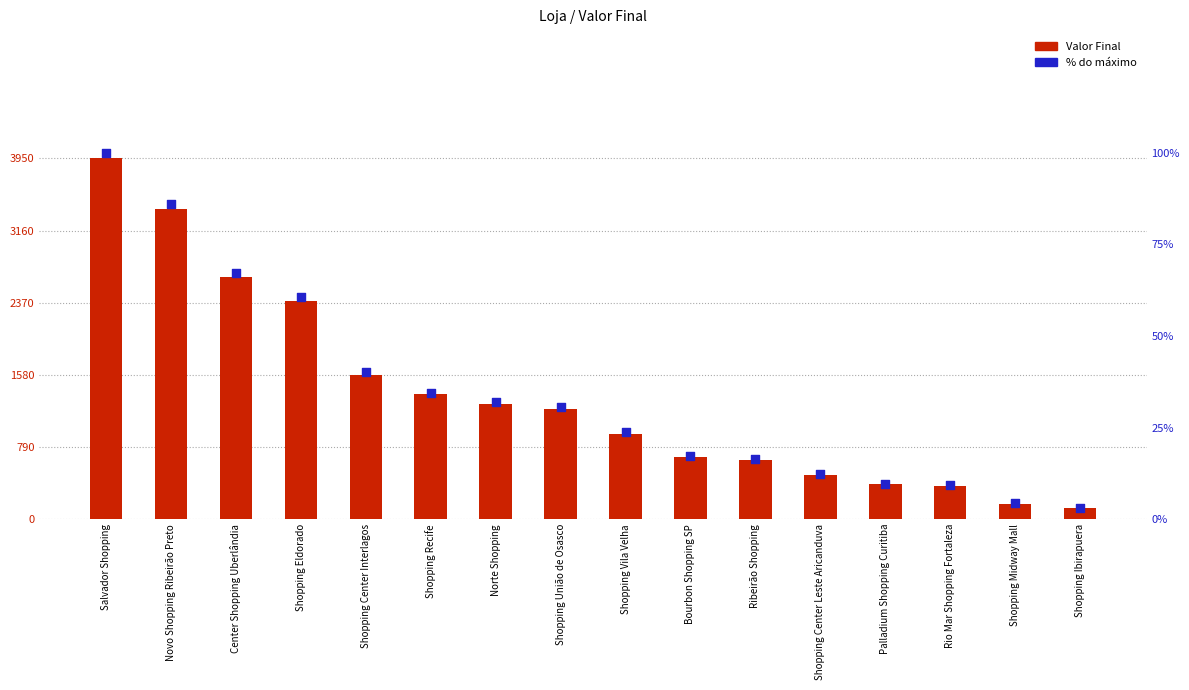

Which series has the widest spread of Y values?

Valor Final